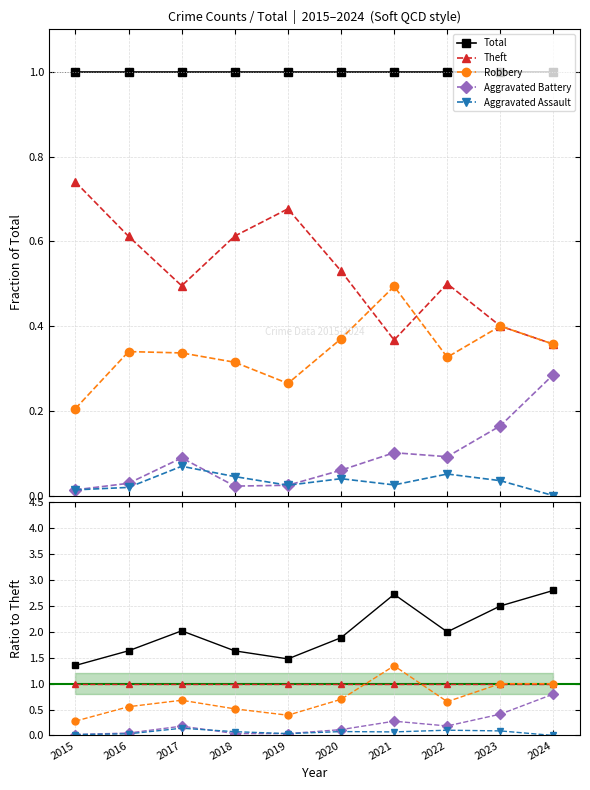

Is it true that Aggravated Battery equals 0.3 at 2021?

True